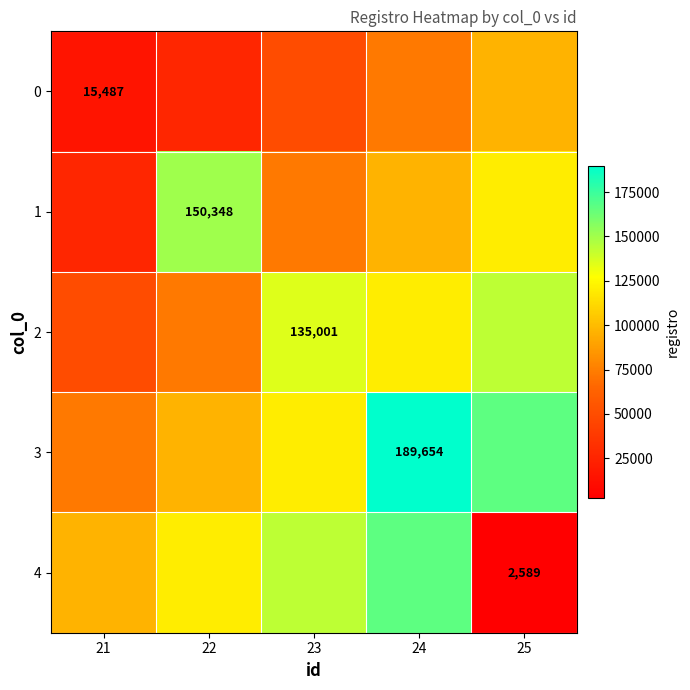

List the series in order of their peak value, lowest first.

0, 2, 1, 4, 3